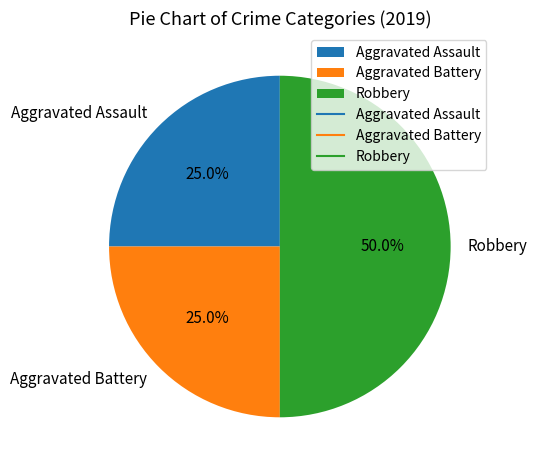

What percentage is NOT represented by Aggravated Assault?

75.0%